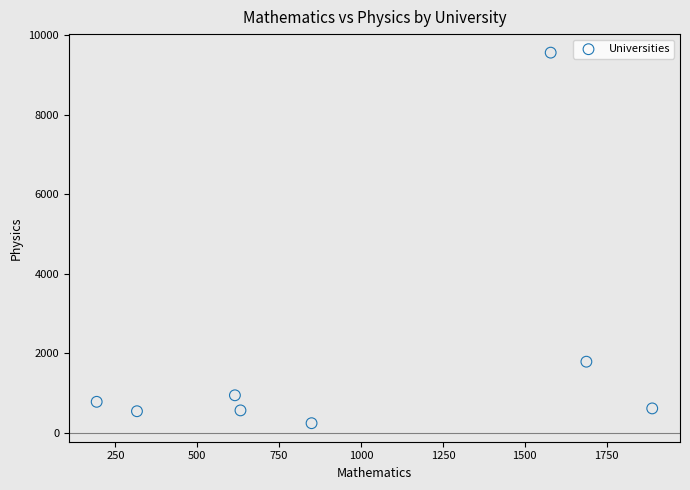

What is the range of X values (max minus min)?

1696